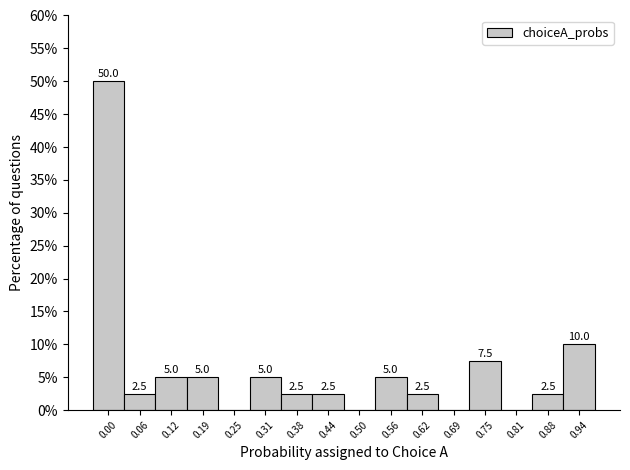

Reading left to right, list all the values displayed in this chart.

0.00=50.0	0.06=2.5	0.12=5.0	0.19=5.0	0.25=0.0	0.31=5.0	0.38=2.5	0.44=2.5	0.50=0.0	0.56=5.0	0.62=2.5	0.69=0.0	0.75=7.5	0.81=0.0	0.88=2.5	0.94=10.0